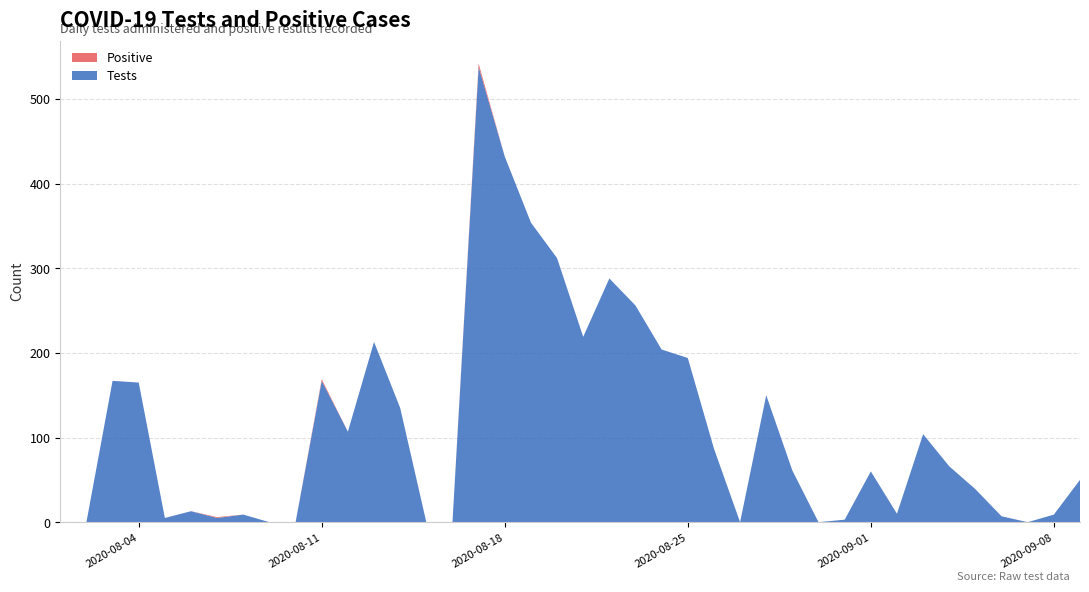

Reading left to right, extract all data points from this chart.

Tests: 0	0	167	165	5	13	5	9	0	0	167	107	213	135	0	0	538	432	354	312	219	288	256	204	194	87	0	150	61	0	3	60	10	104	66	39	7	0	9	50
Positive: 0	0	0	0	0	0	1	0	0	0	2	0	0	0	0	0	4	0	0	0	0	0	0	0	0	0	0	0	0	0	0	0	0	0	0	0	0	0	0	0